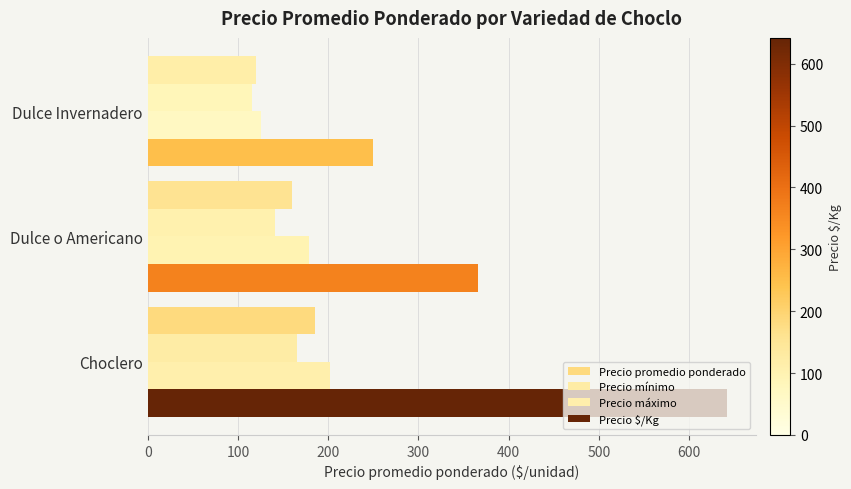

Which series has the largest total across all categories?

Precio $/Kg